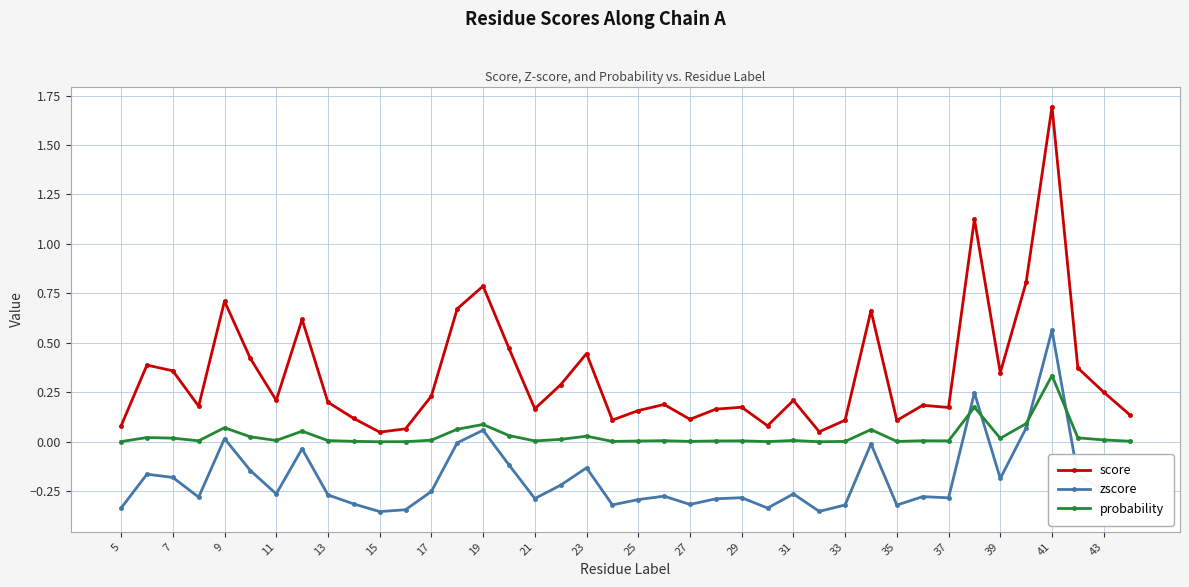

What is the maximum value shown in the chart?

1.7